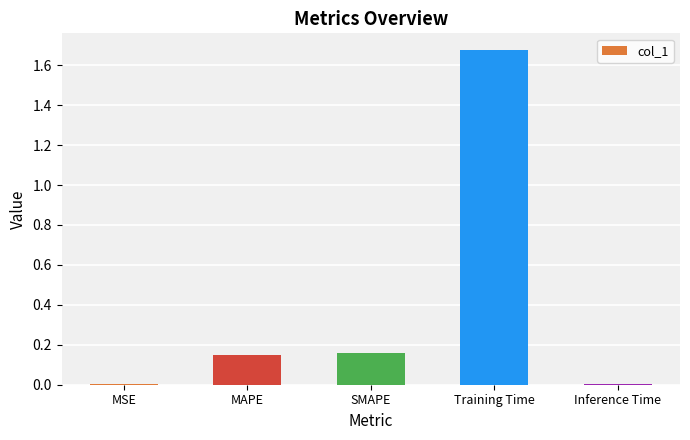

Does the chart contain stacked bars?

No